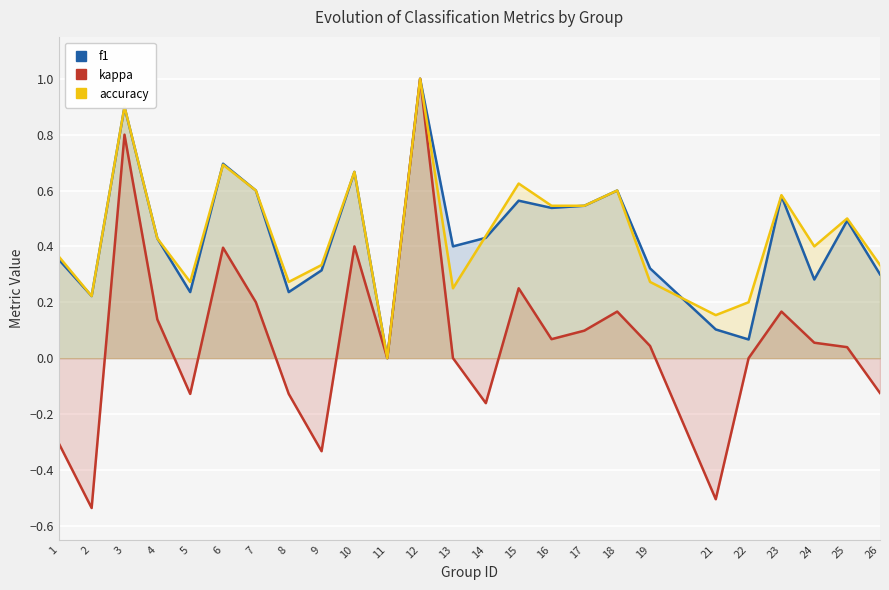

How many values in the f1 series exceed 0?

24